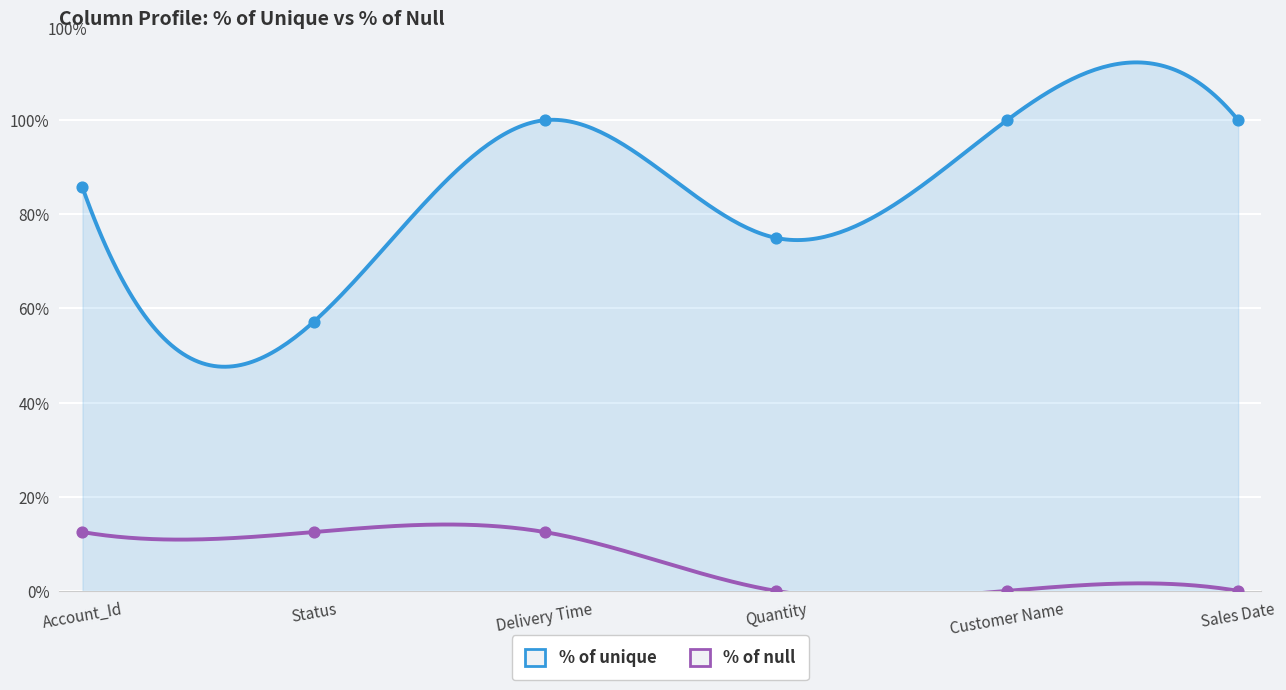

Which series reaches the minimum Y coordinate?

% of null